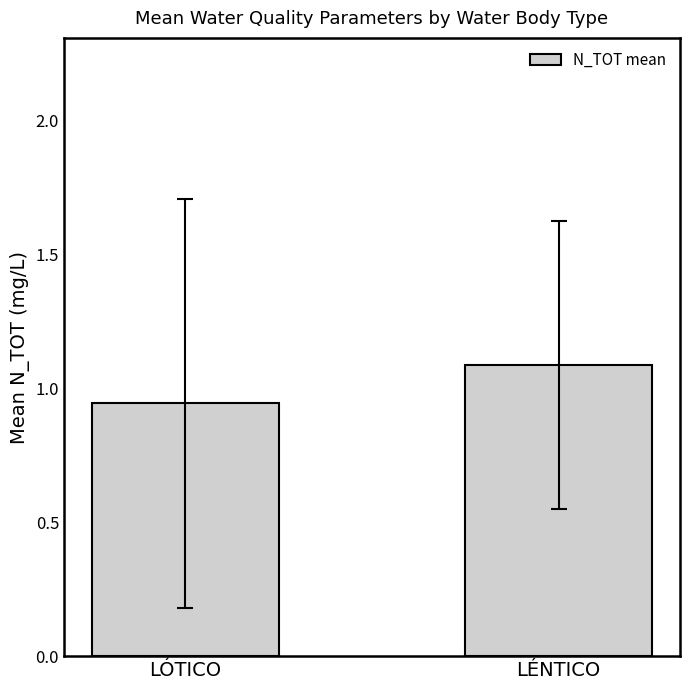

Where does the data first go above 1?

LÉNTICO